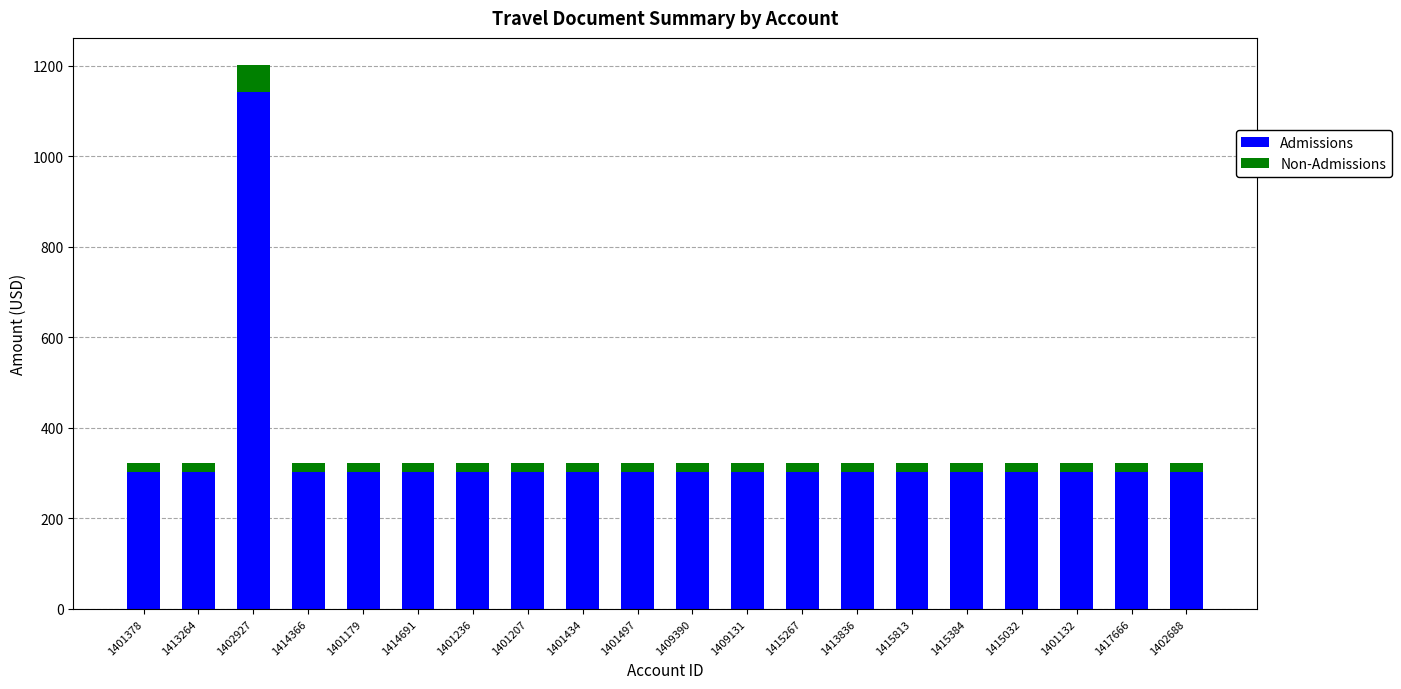

What is the difference between the maximum and minimum values in the Admissions series?

841